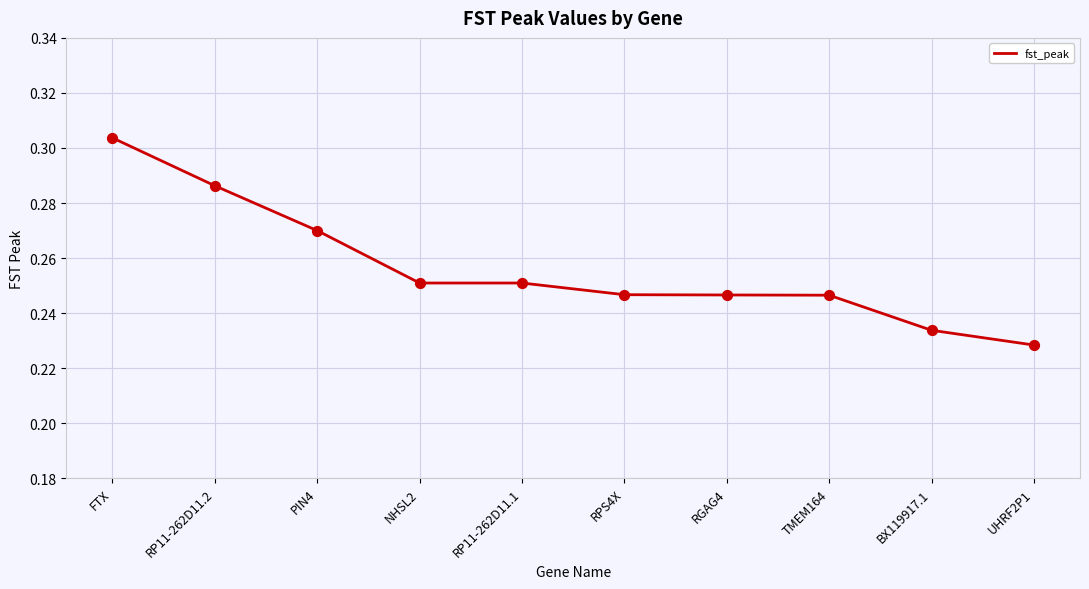

What is the change in value from FTX to BX119917.1?

-0.1